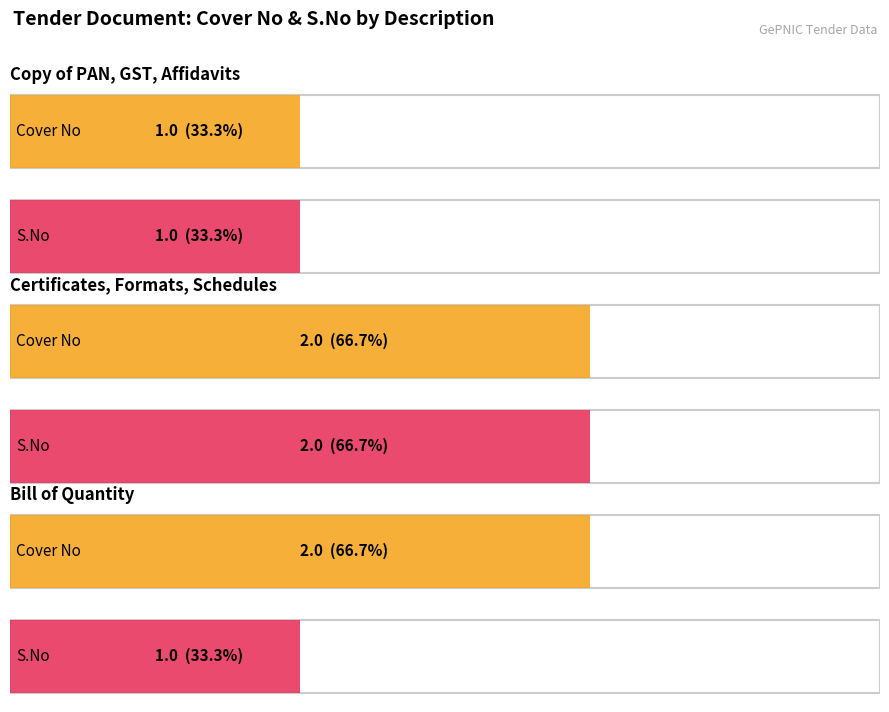

Is this an area chart (filled region under the line)?

No